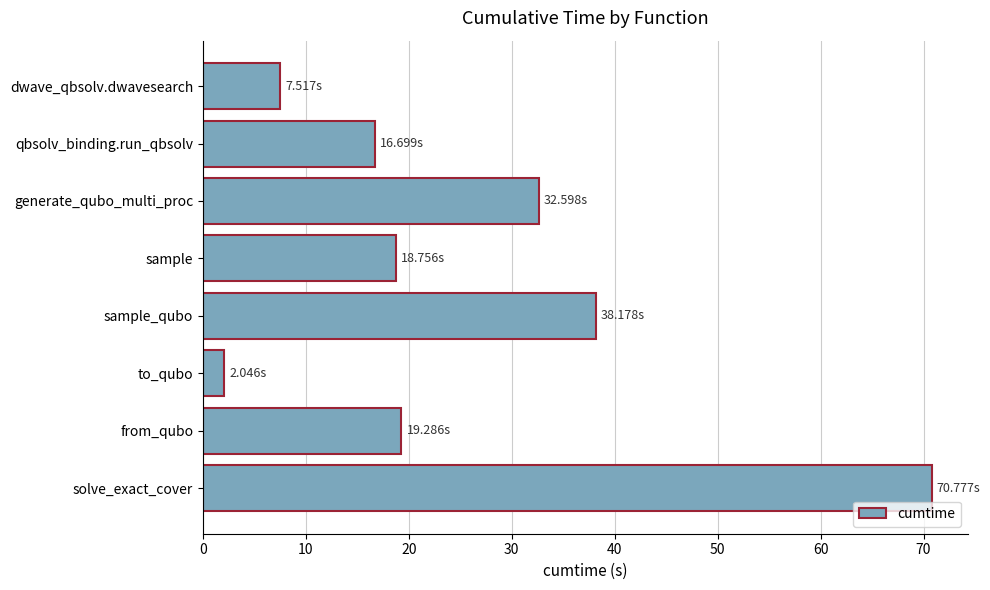

Where is the data nearest to the value 36?

sample_qubo